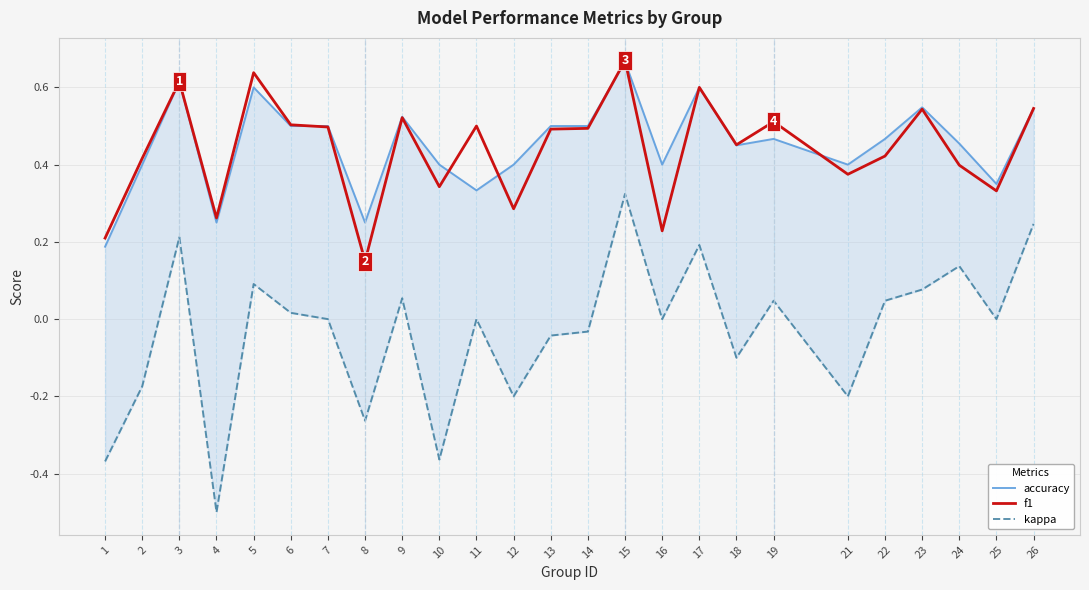

True or false: kappa has more than 2 points higher than both neighbors.

True